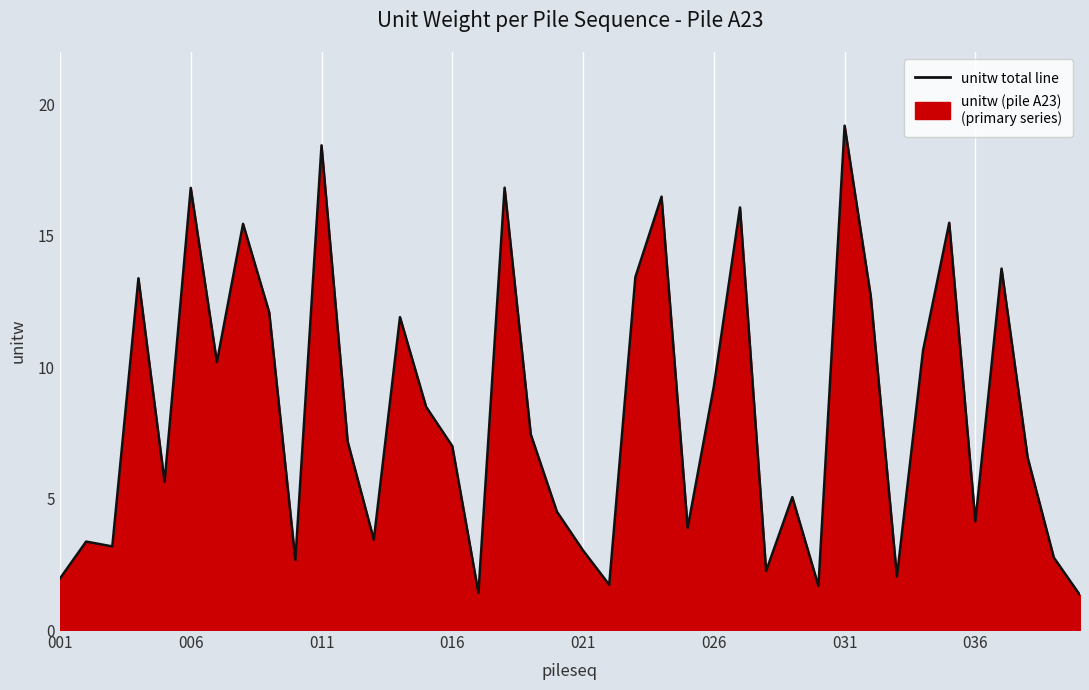

Reading left to right, what are all the values shown in this chart?

2.0	3.4	3.2	13.4	5.6	16.8	10.2	15.5	12.1	2.7	18.4	7.2	3.4	11.9	8.5	7.0	1.4	16.8	7.4	4.5	3.0	1.7	13.4	16.5	3.9	9.3	16.1	2.2	5.1	1.7	19.2	12.7	2.0	10.6	15.5	4.1	13.8	6.6	2.8	1.3